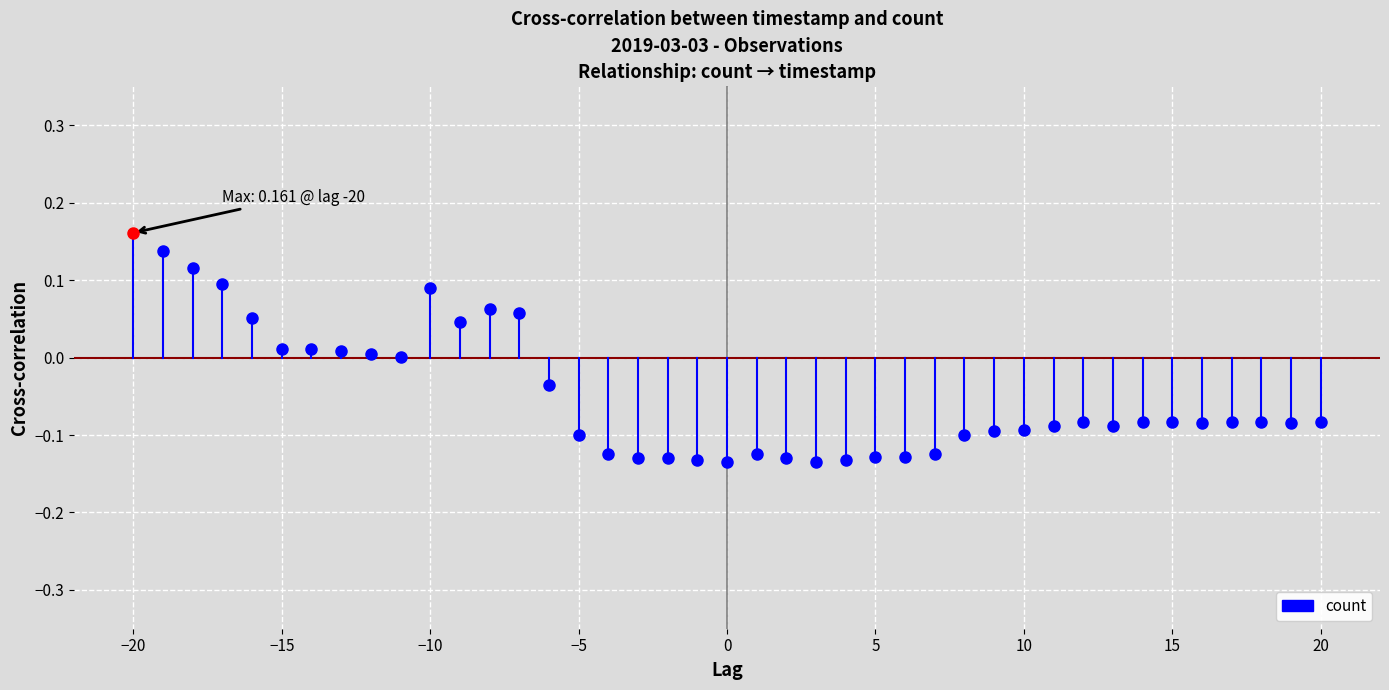

How many lines are shown in the chart?

1